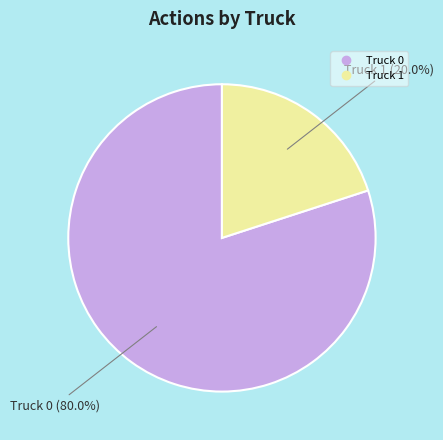

What is the ratio of the value at Truck 0 to the value at Truck 1?

4.0